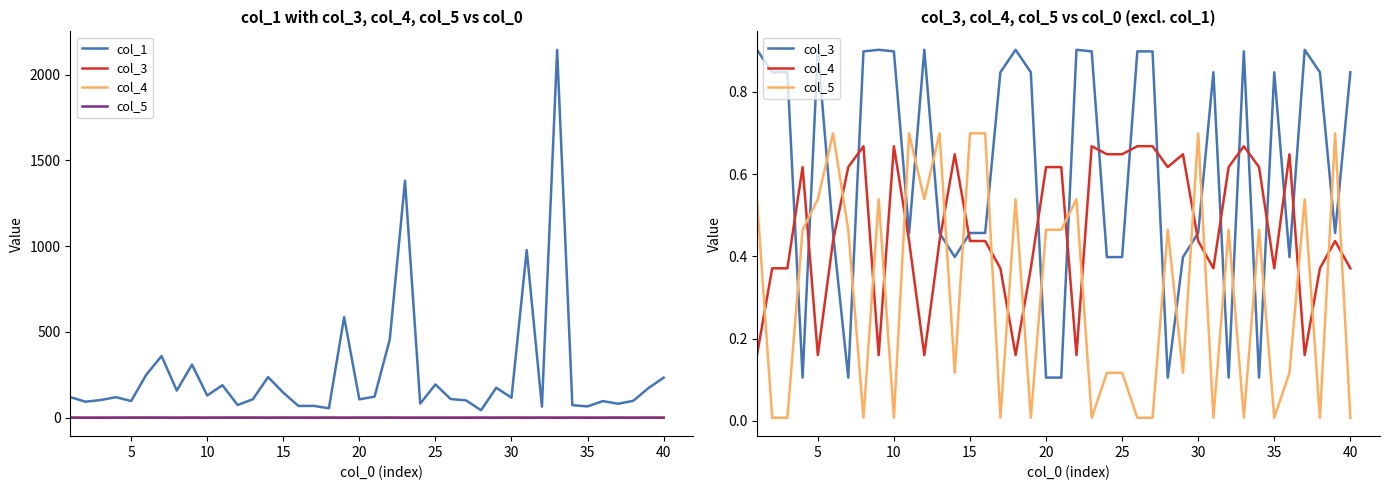

List the series in order of their peak value, lowest first.

col_4, col_5, col_3, col_1